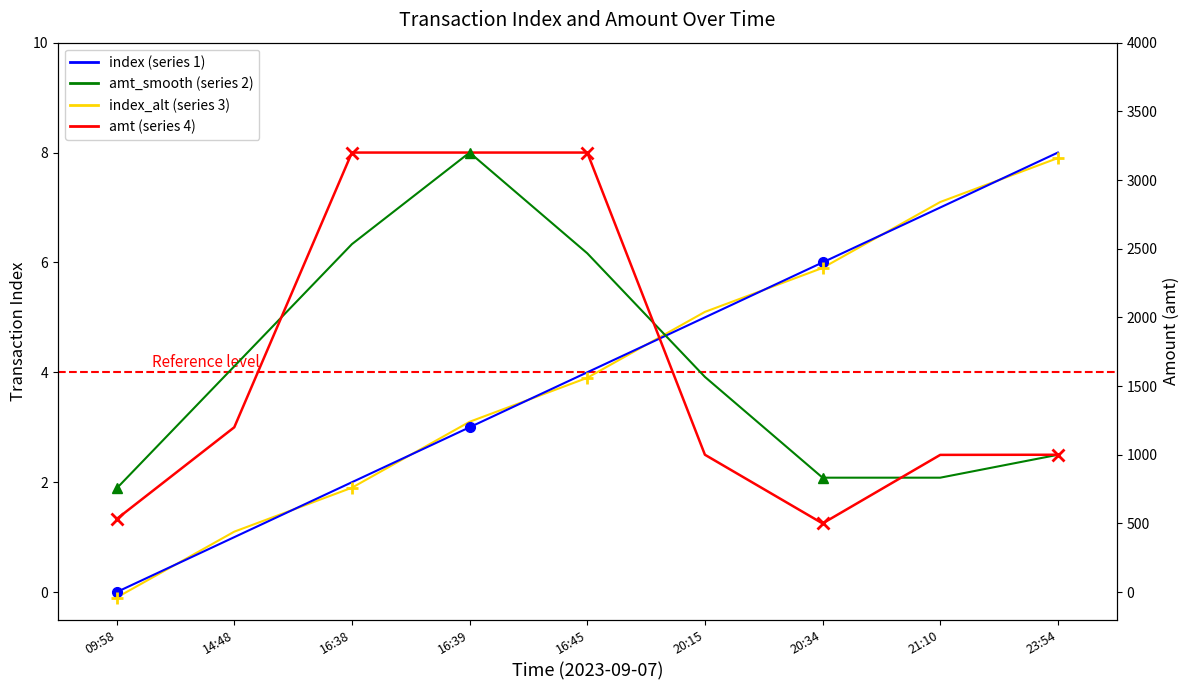

True or false: amt_smooth has more than 1 interior local peaks.

False